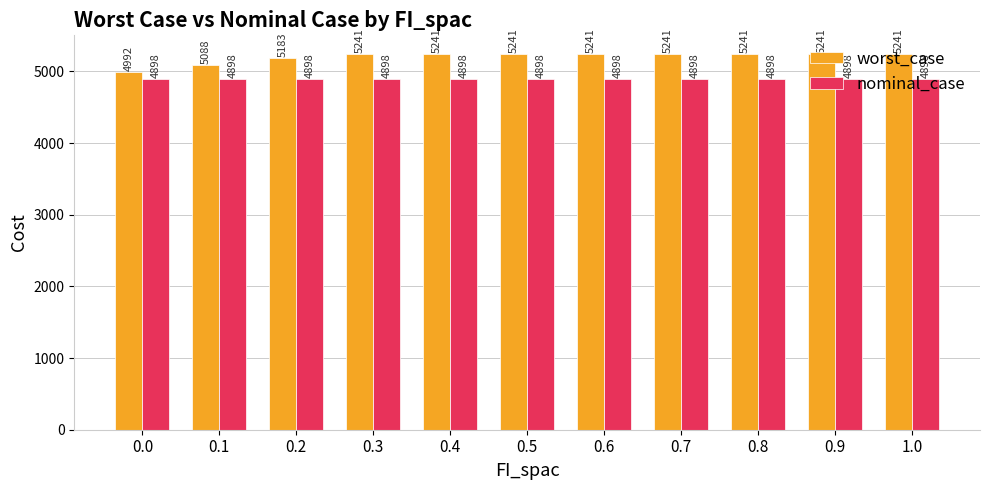

Rank the series by their maximum value, from highest to lowest.

worst_case, nominal_case